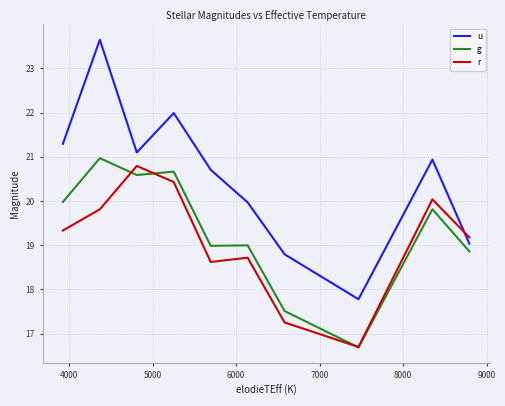

At how many categories does at least one series exceed 18?

9